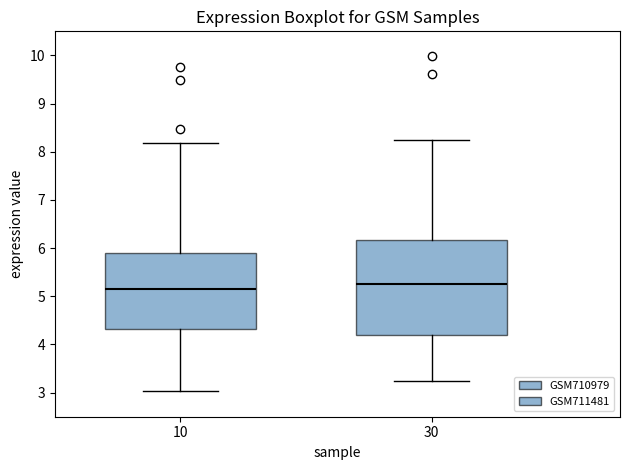

Where does the upper whisker of the box at x = 30 end on the y-axis? The values are not printed on the chart, so give them approximately, as read against the axis.

8.2